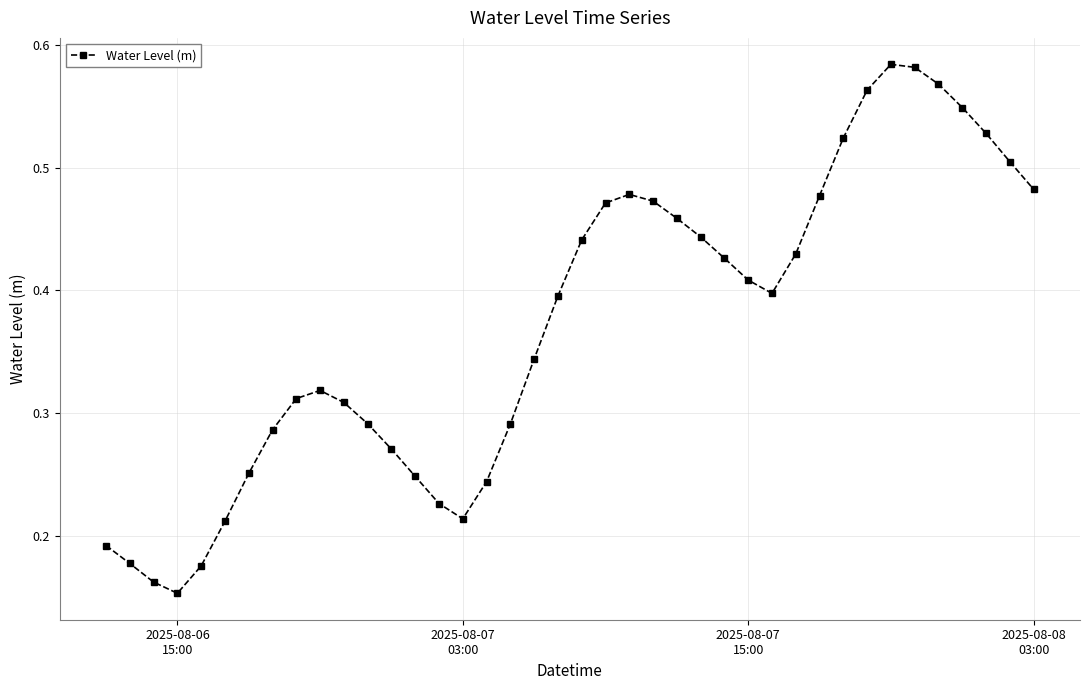

What is the sum of all values?

14.9